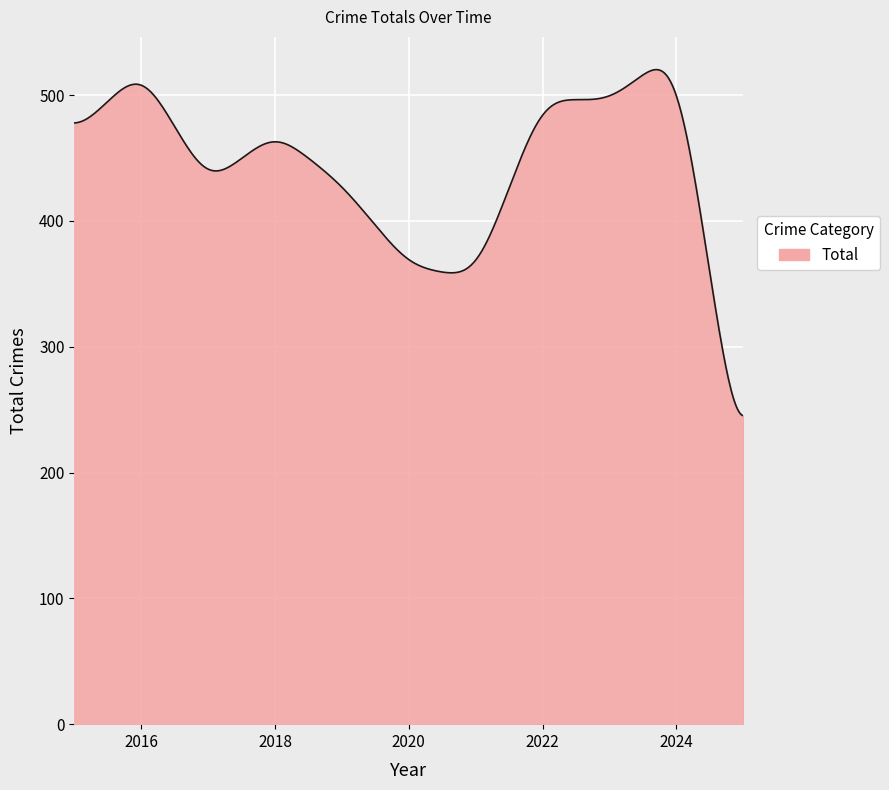

What is the difference between the maximum and minimum values?

275.0